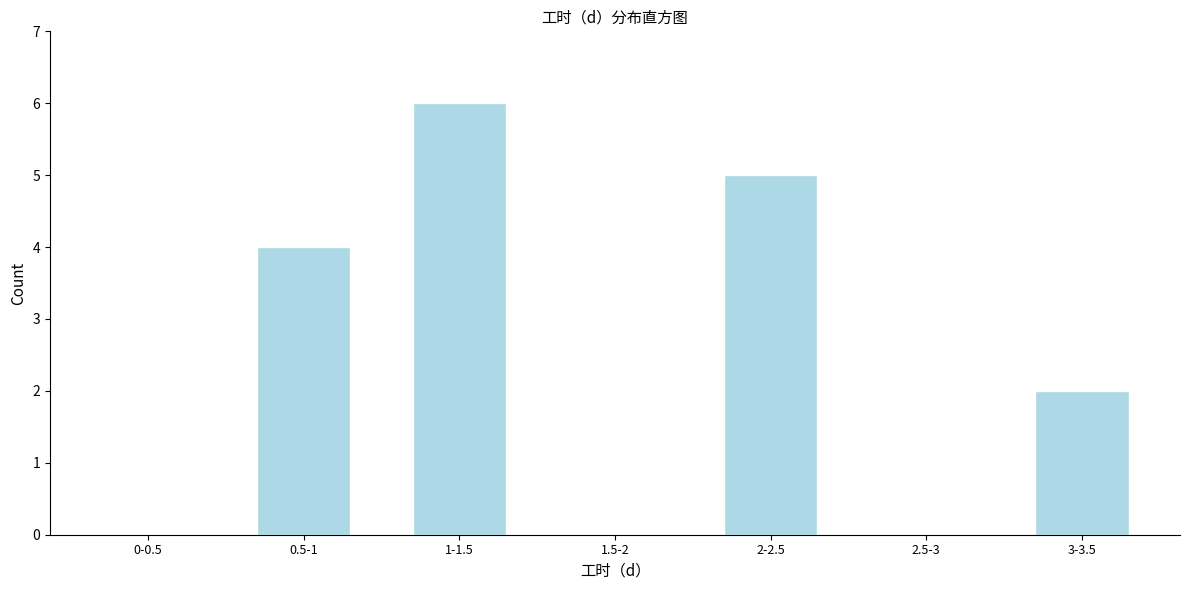

Reading left to right, transcribe all the data shown in this chart.

0-0.5=0	0.5-1=4	1-1.5=6	1.5-2=0	2-2.5=5	2.5-3=0	3-3.5=2